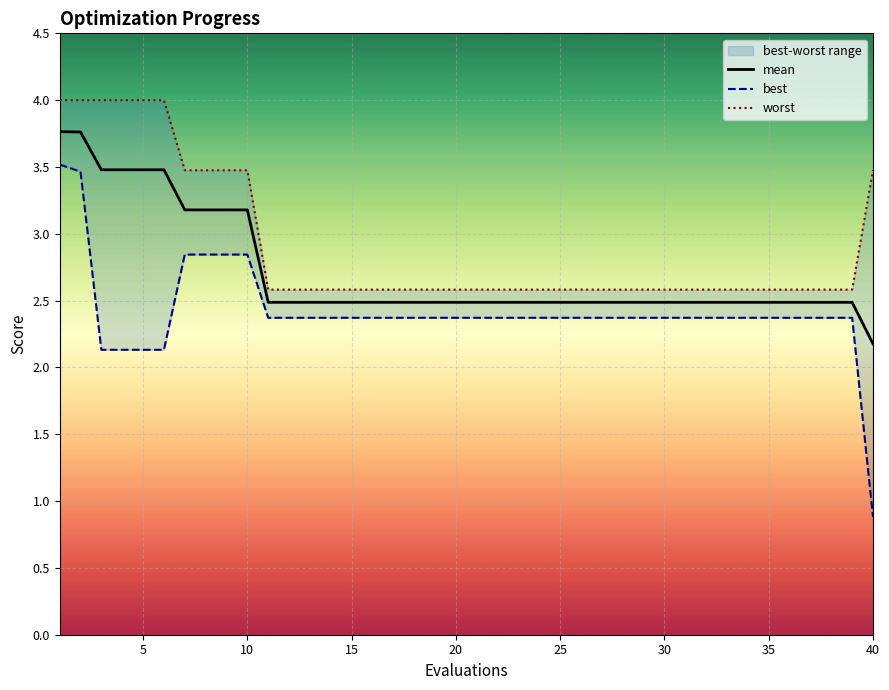

Count the number of data series in this chart.

3